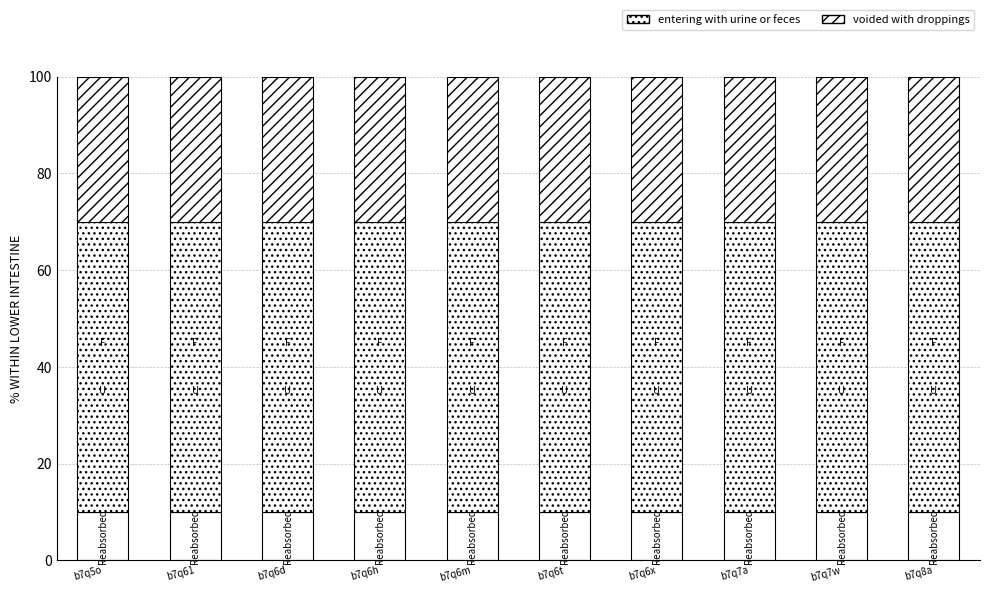

Does the chart contain stacked bars?

Yes